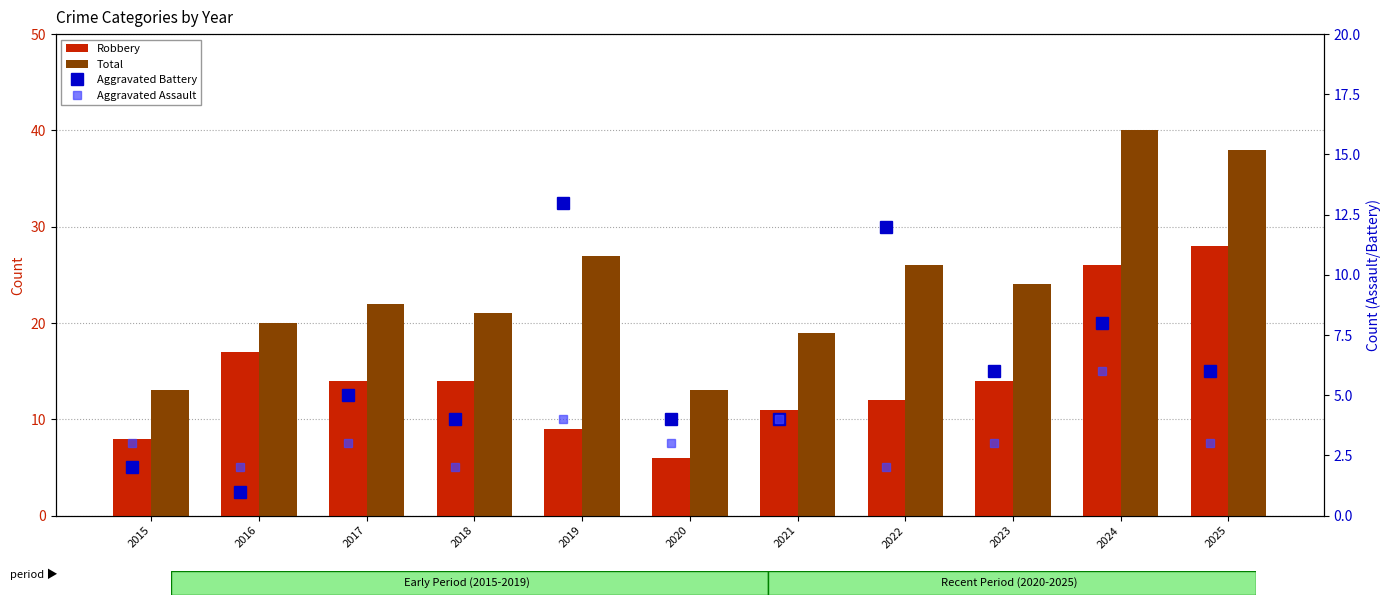

Count the number of data series in this chart.

4